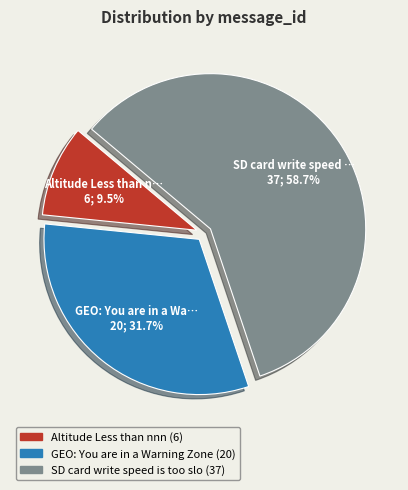

Is there a majority slice in this chart?

Yes